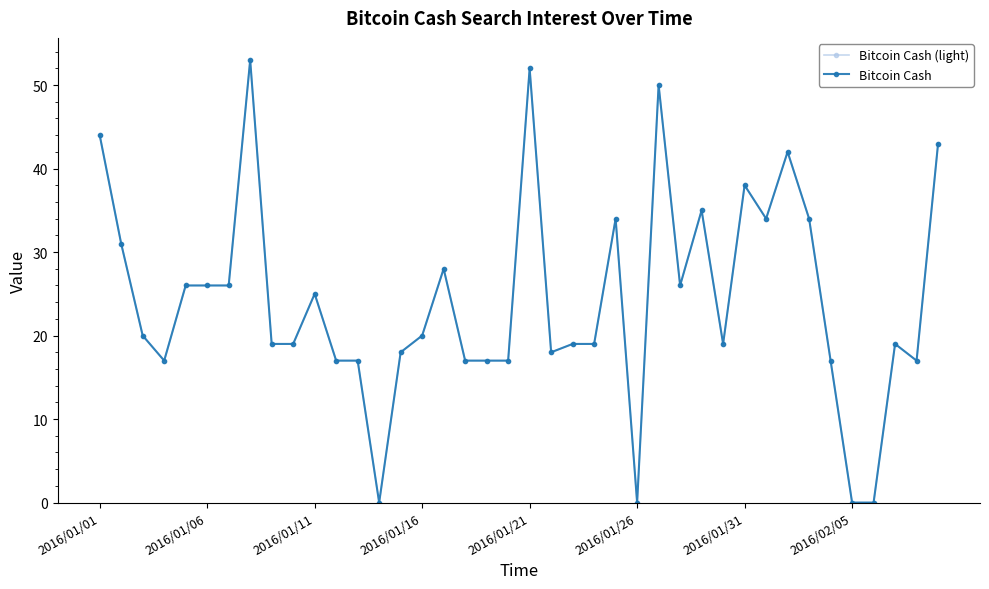

Does the chart have visible grid lines?

No